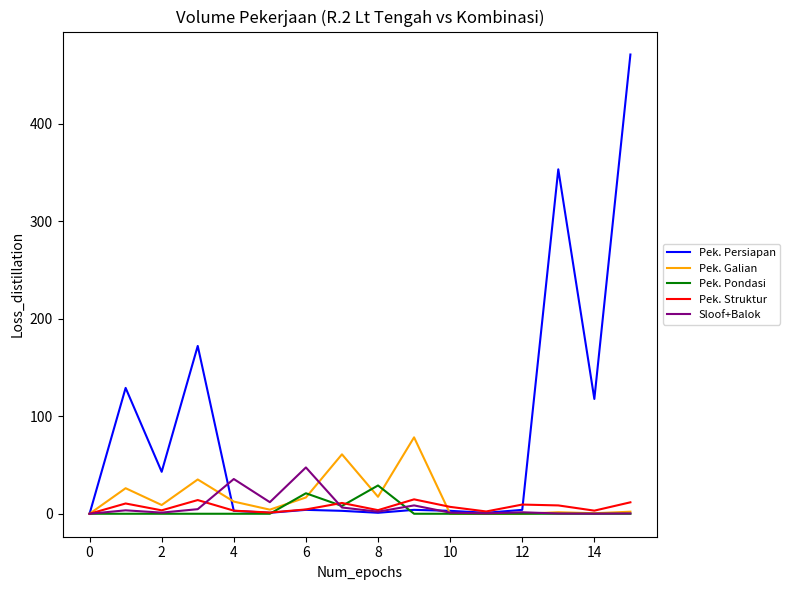

What is the difference between the maximum and minimum values in the Pek. Persiapan series?

470.7